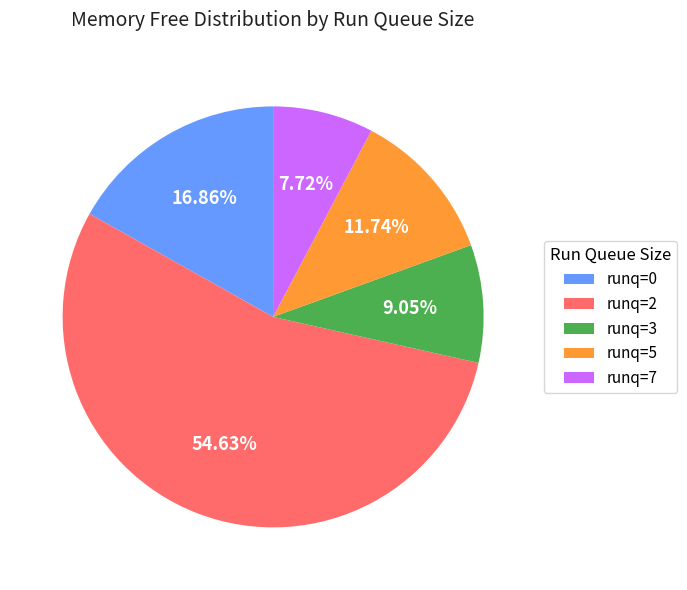

What is the majority slice?

runq=2